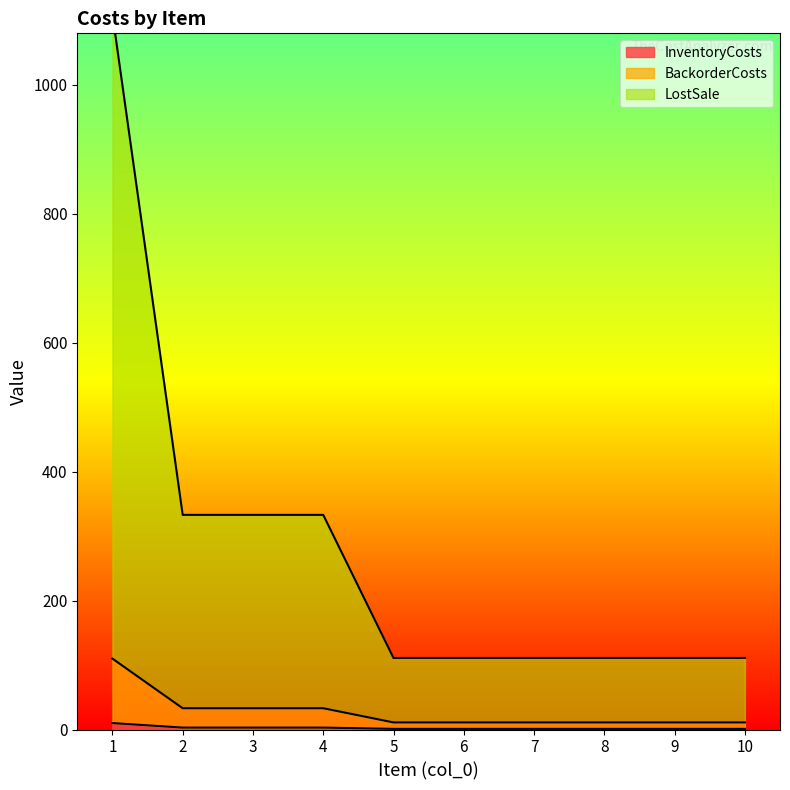

Between 9 and 10, which series saw the biggest shift?

InventoryCosts